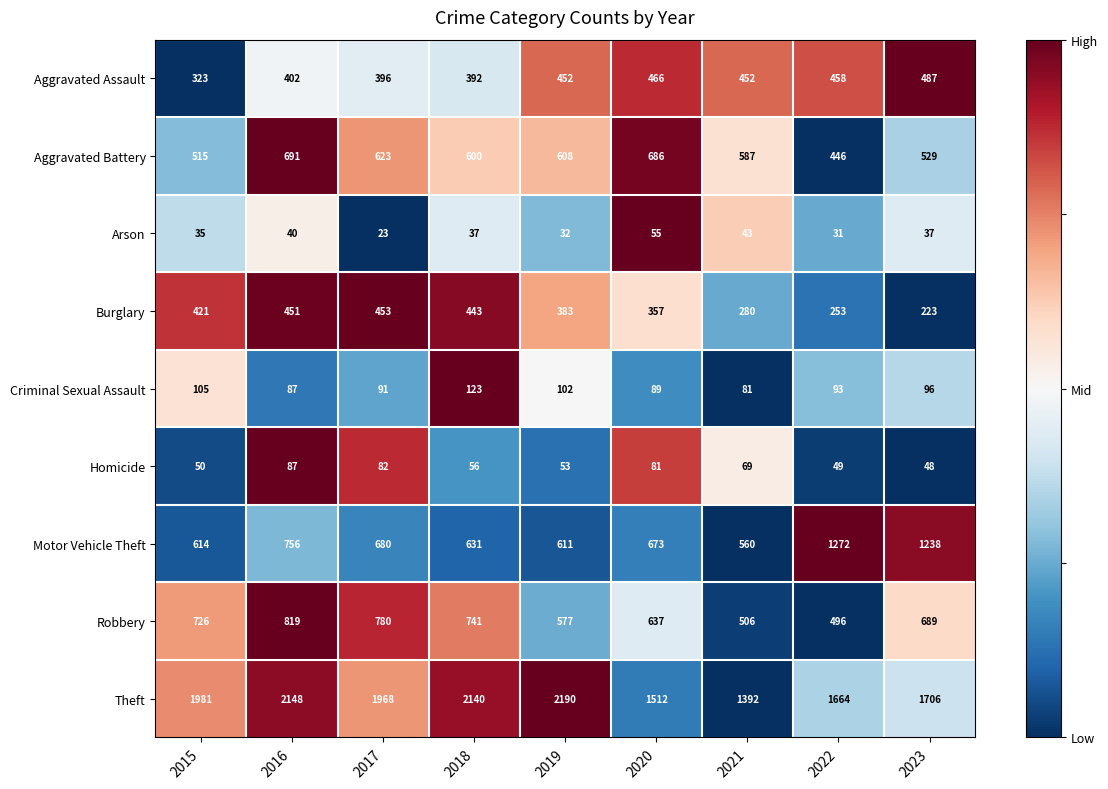

The value of Burglary at 2018 is 218. True or false?

False